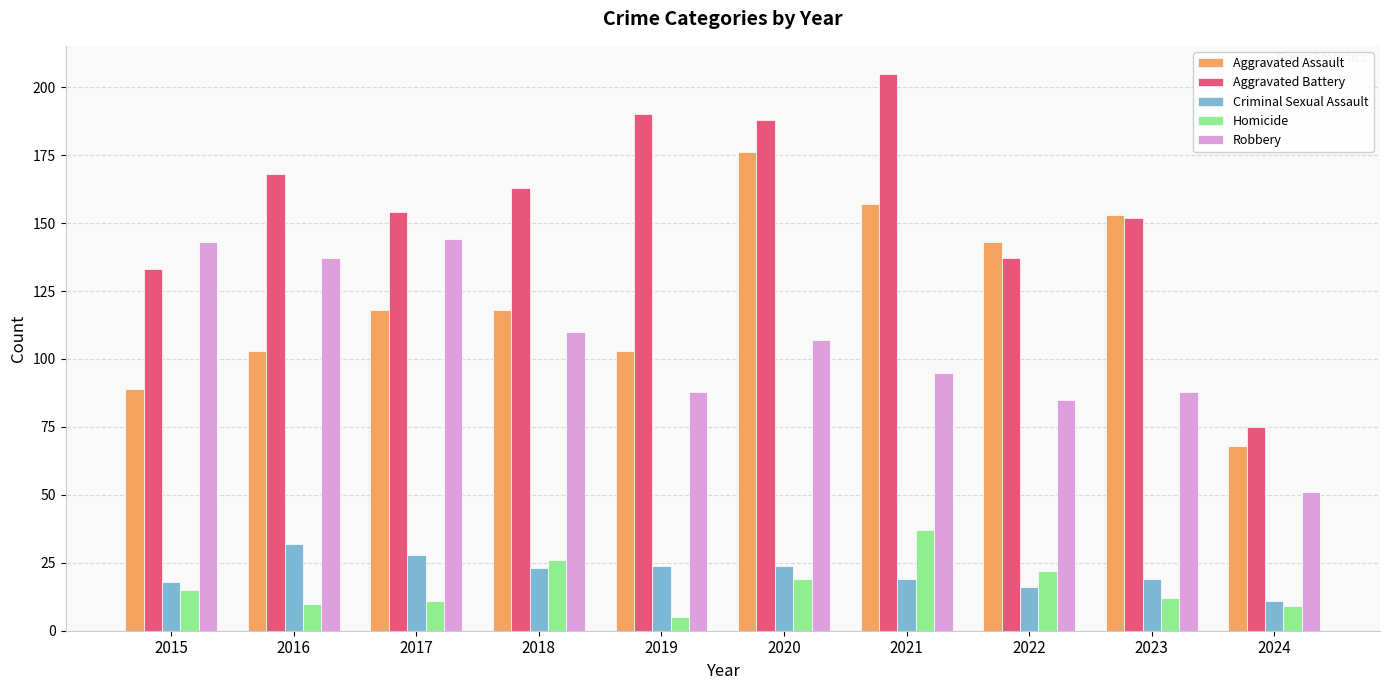

At how many categories does at least one series exceed 40?

10